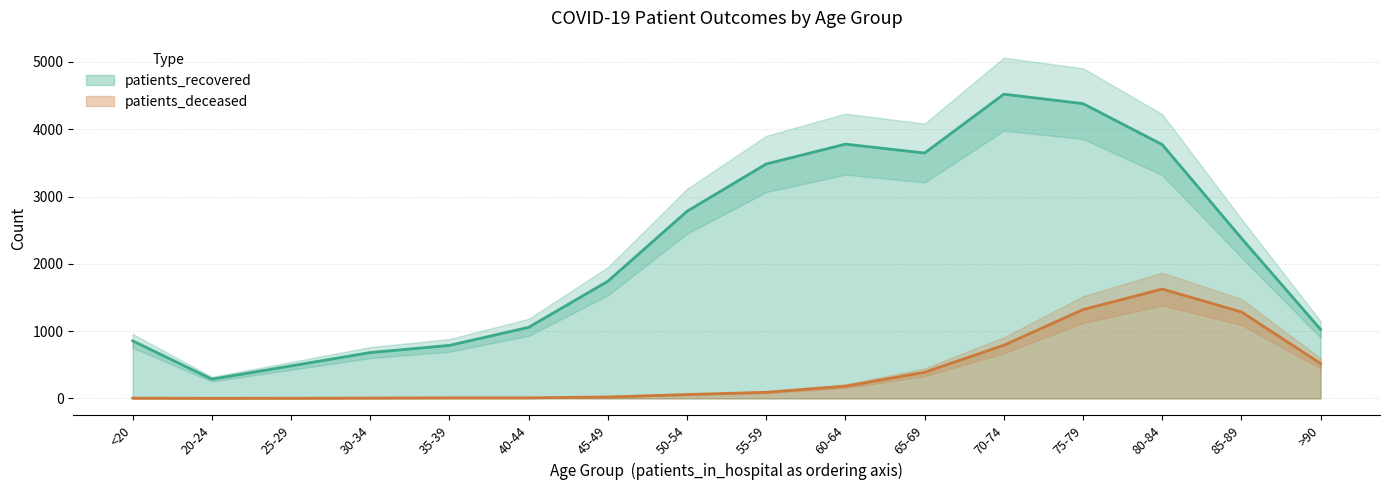

Is the value of patients_recovered at 30-34 greater than the value of patients_deceased at >90?

Yes